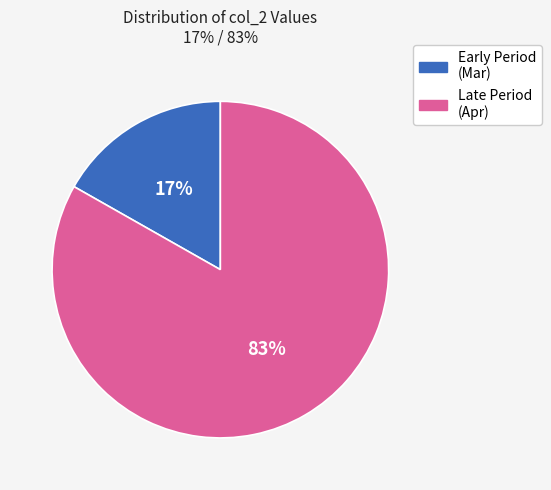

Which category accounts for the majority?

Late Period (Apr)